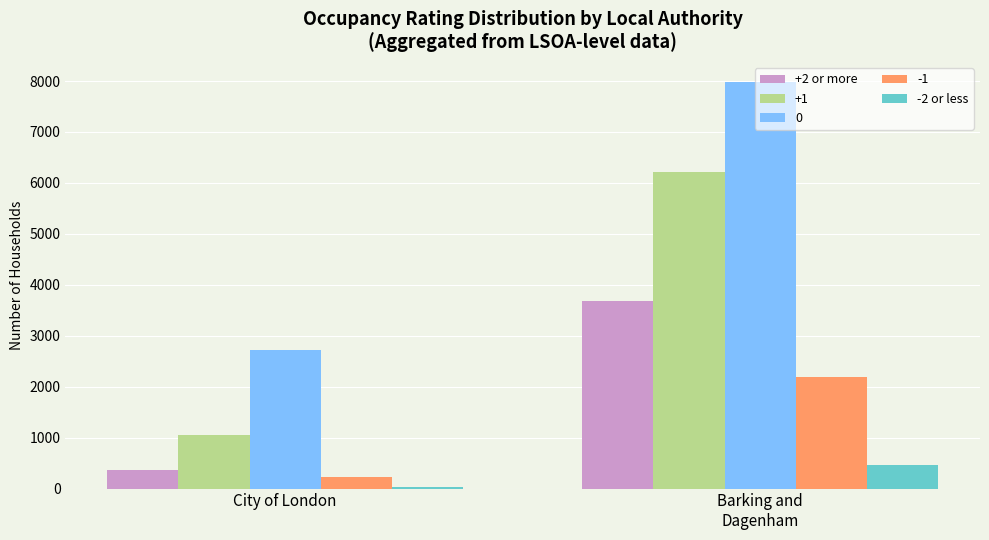

What is the maximum value for +2 or more?

3674